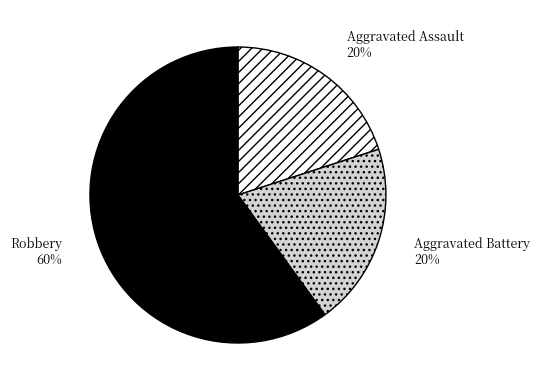

True or false: Robbery accounts for 71% of the total.

False